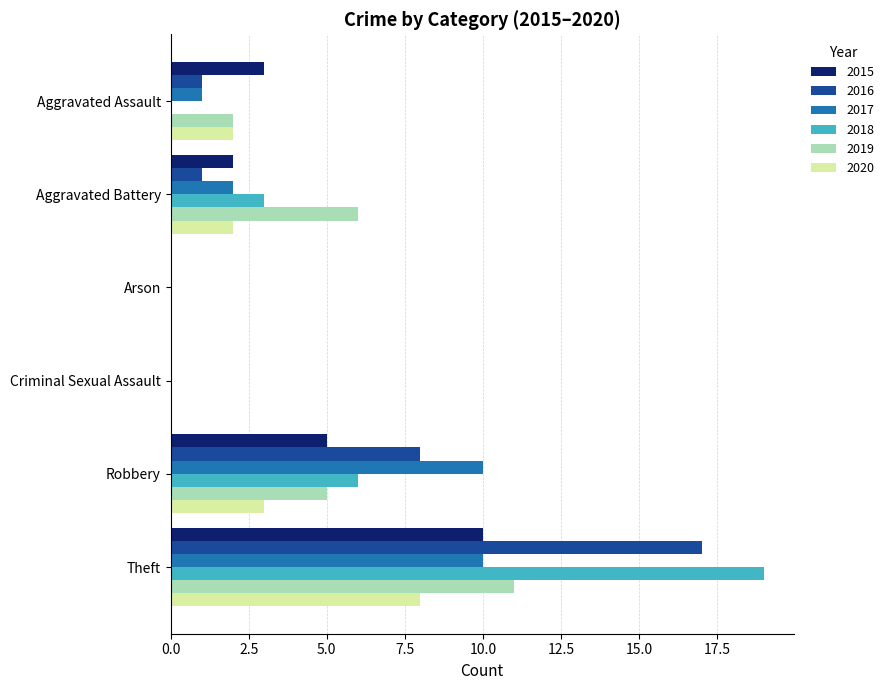

At which label is 2018 closest to 9?

Robbery